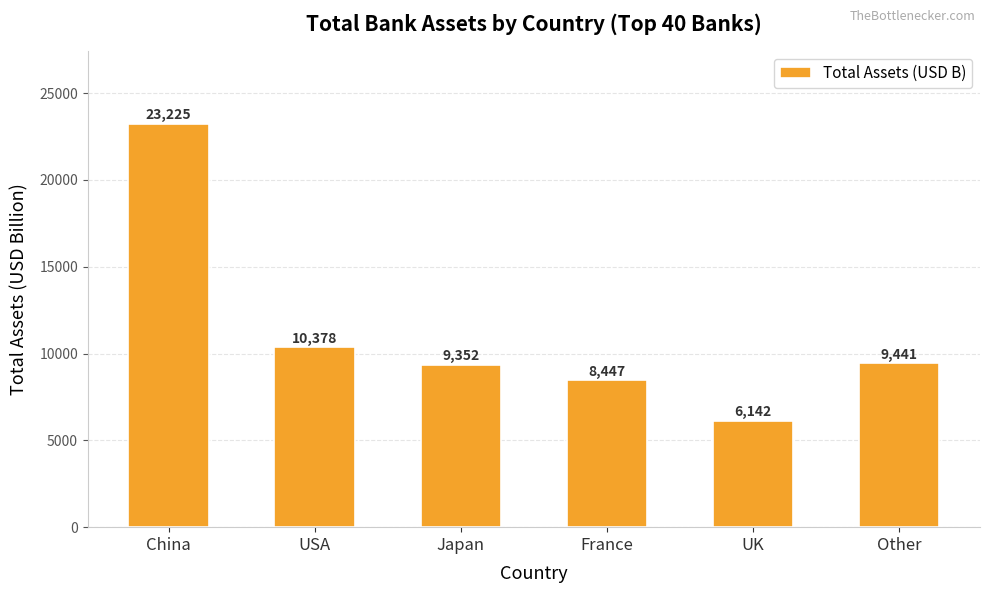

Does the chart contain any negative values?

No